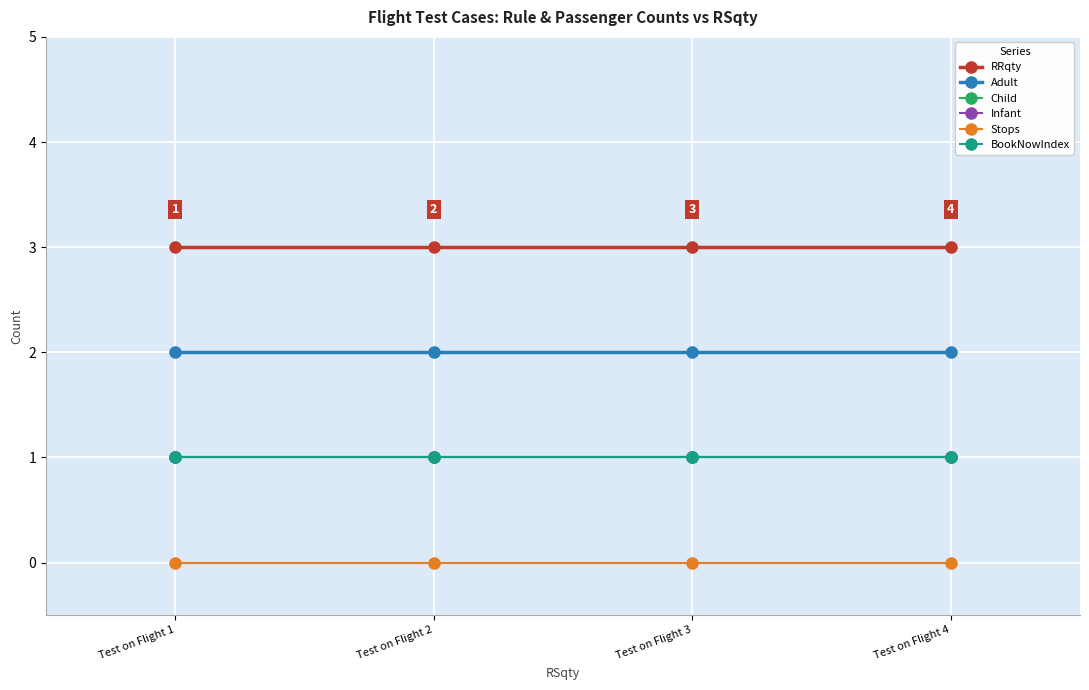

What is the total value across all series at Test on Flight 3?

8